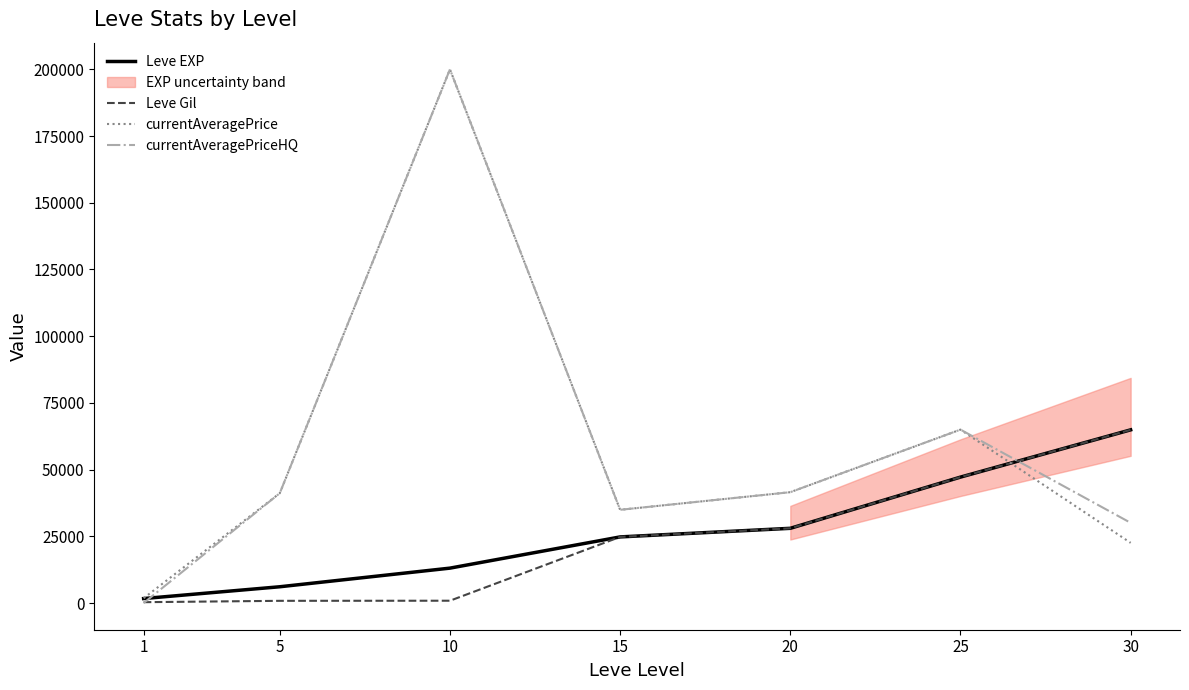

What is the sum of the Leve Gil values at 5 and 1?

1170